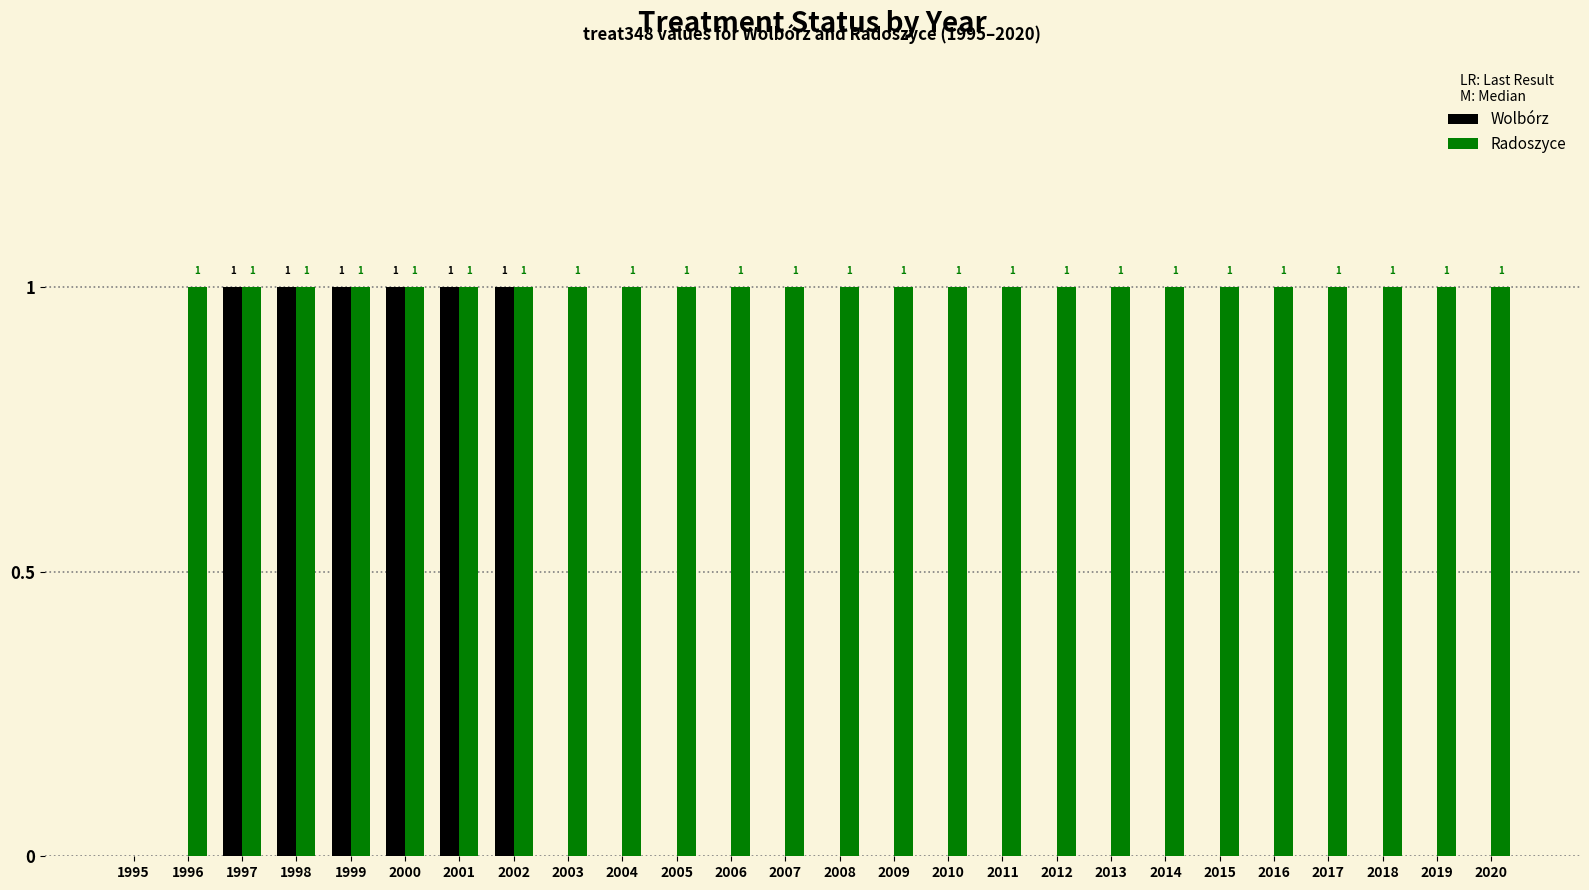

Which series changed the most between 2000 and 2005?

Wolbórz